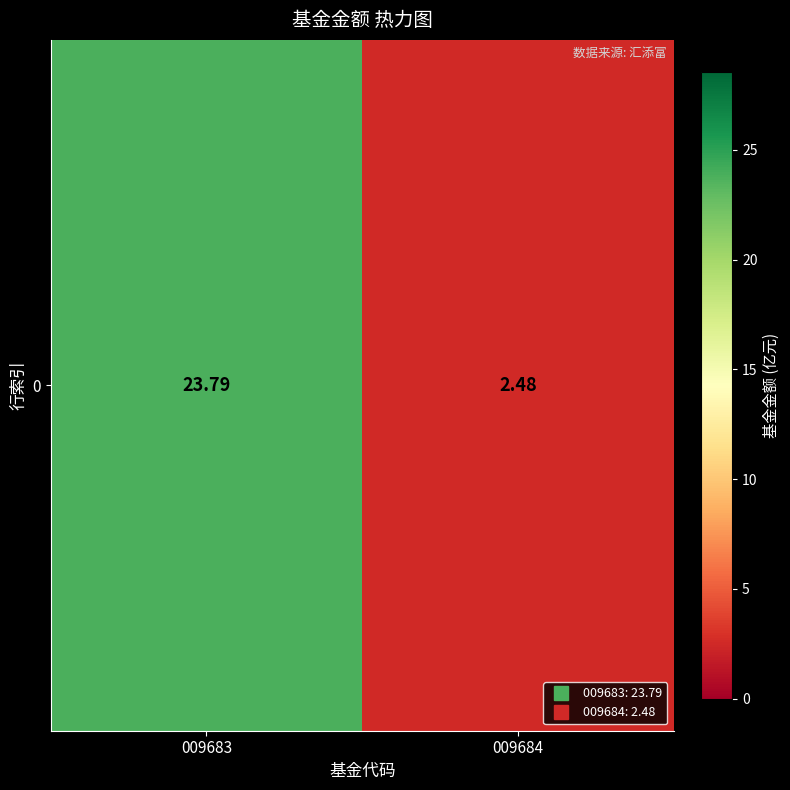

What is the ratio of the value at 009684 to the value at 009683?

0.1